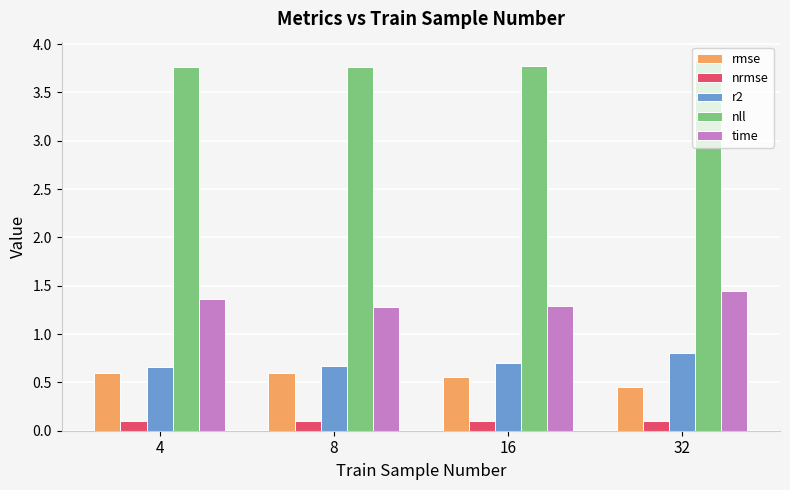

What is the spread (max minus min) of values at 32?

3.7